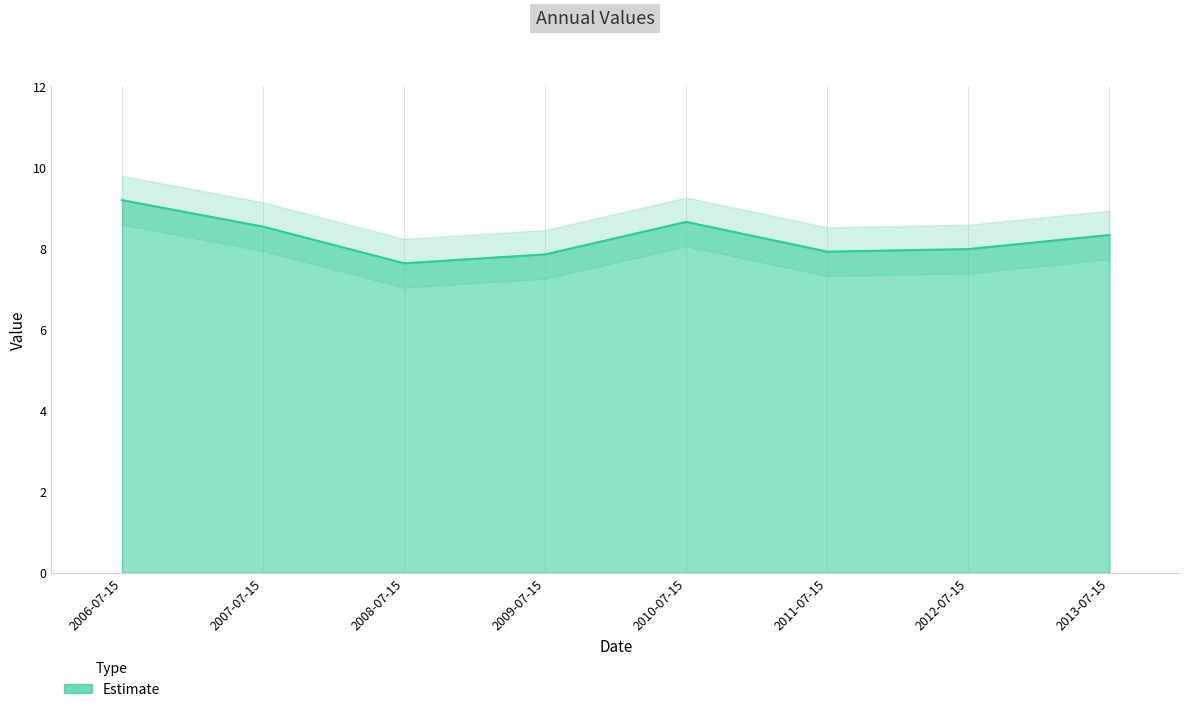

Read the value at 2007-07-15.

8.5